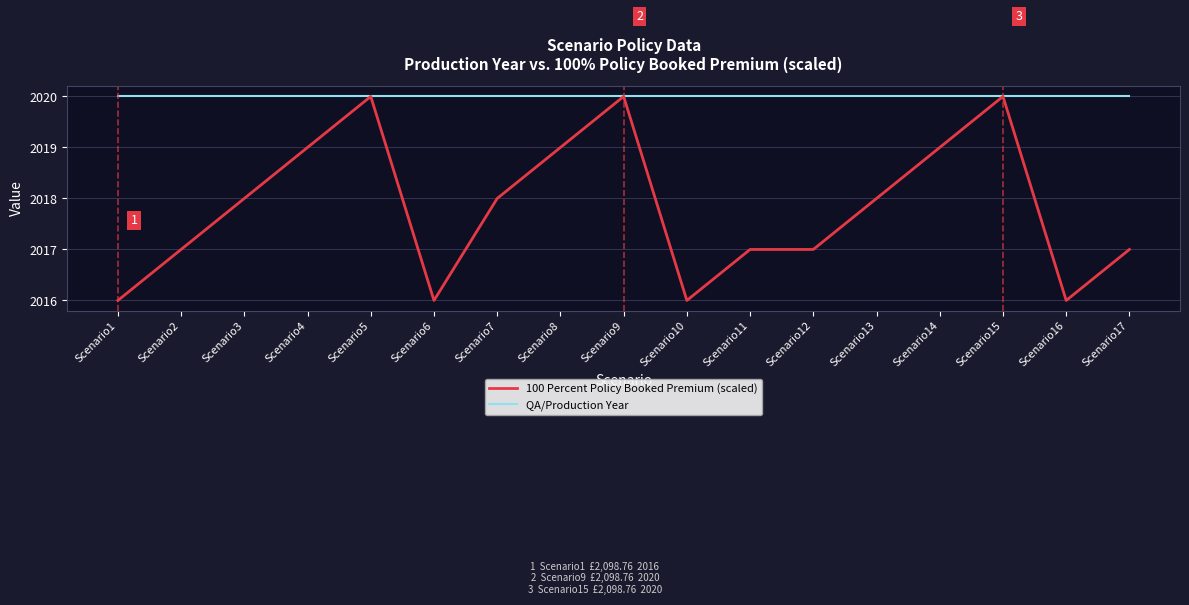

Which series has the widest spread of values?

100 Percent Policy Booked Premium (scaled)